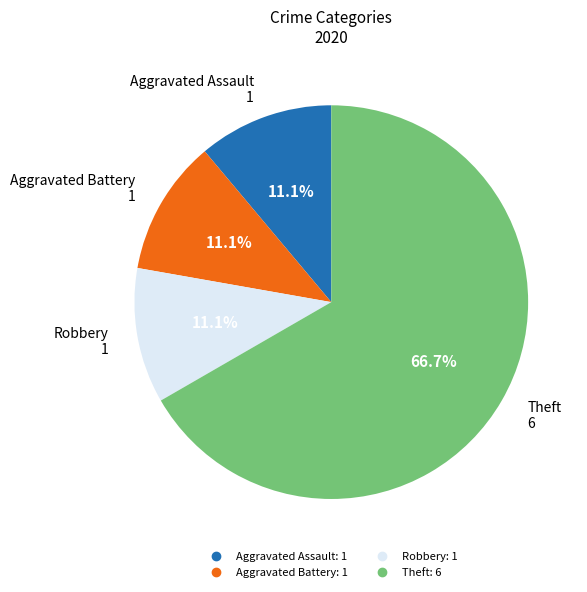

What percentage is the Theft slice, to the nearest percent?

67%